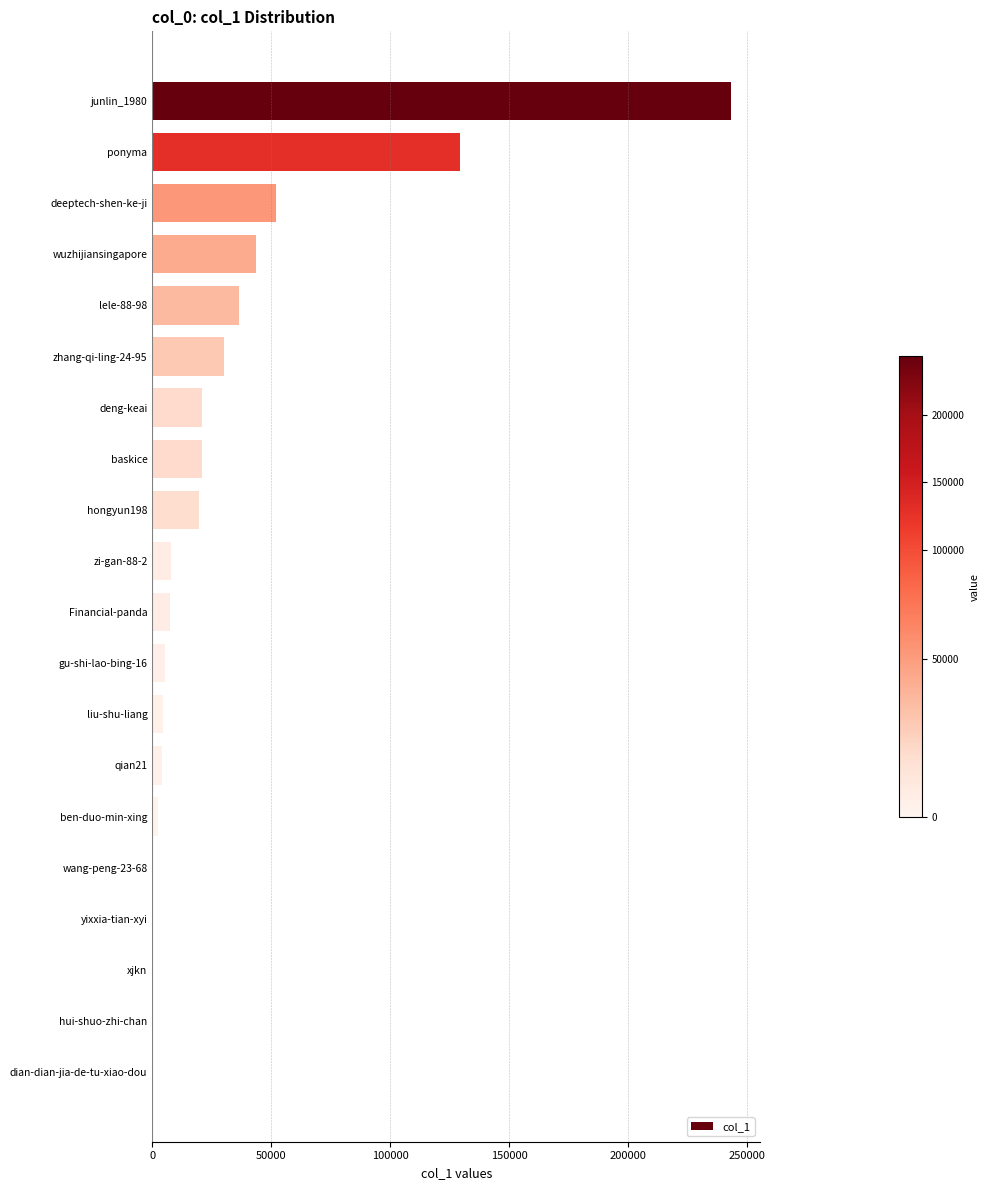

What is the greatest value displayed?

243416